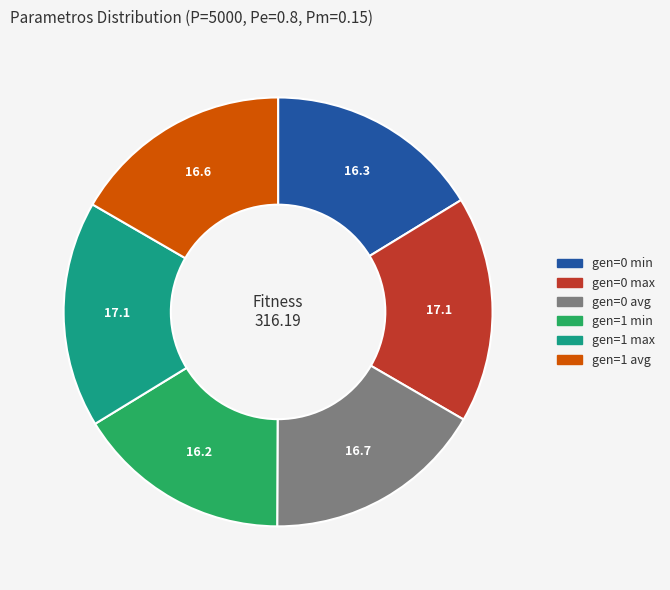

Is gen=0 avg the majority of the pie?

No